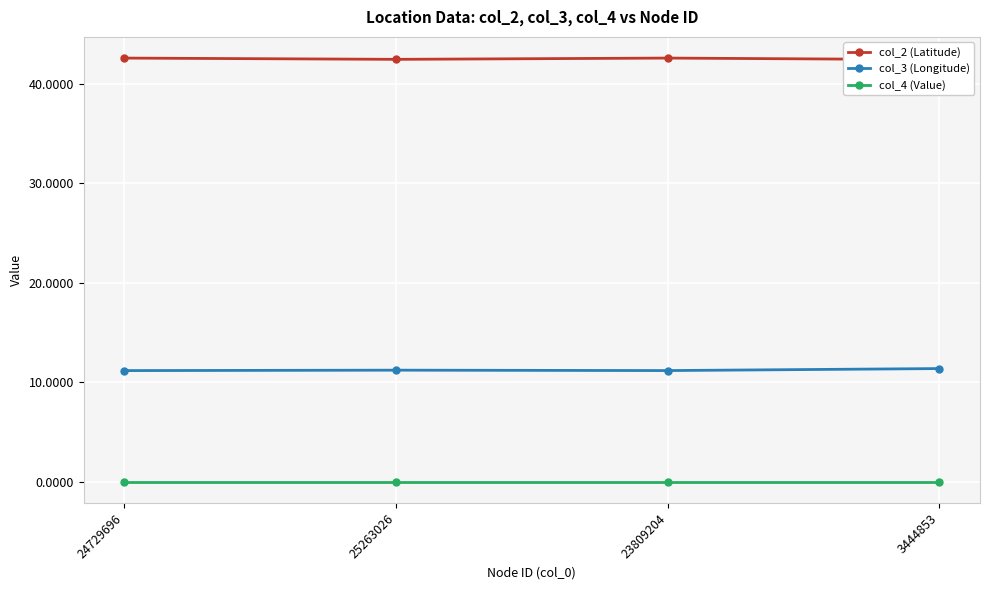

What is the label of the 1st point from the right?

3444853